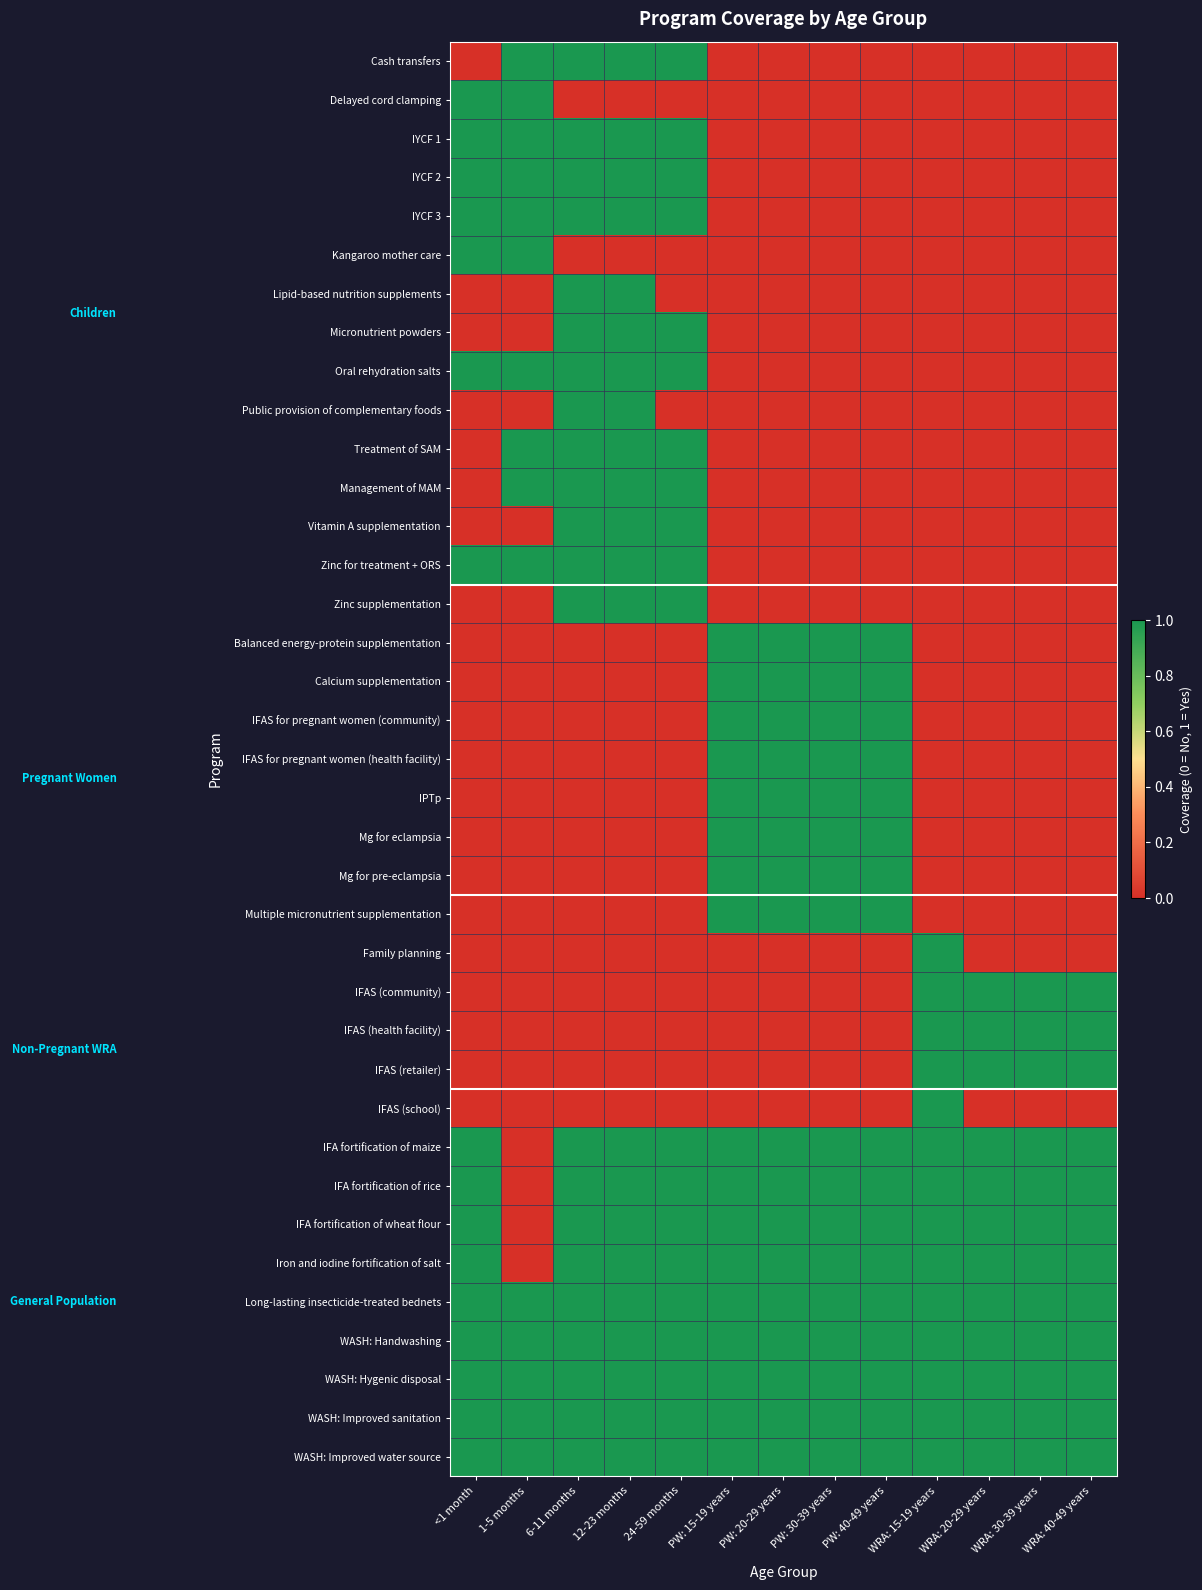

At 12-23 months, list the series in order from smallest to largest.

Delayed cord clamping, Kangaroo mother care, Balanced energy-protein supplementation, Calcium supplementation, IFAS for pregnant women (community), IFAS for pregnant women (health facility), IPTp, Mg for eclampsia, Mg for pre-eclampsia, Multiple micronutrient supplementation, Family planning, IFAS (community), IFAS (health facility), IFAS (retailer), IFAS (school), Cash transfers, IYCF 1, IYCF 2, IYCF 3, Lipid-based nutrition supplements, Micronutrient powders, Oral rehydration salts, Public provision of complementary foods, Treatment of SAM, Management of MAM, Vitamin A supplementation, Zinc for treatment + ORS, Zinc supplementation, IFA fortification of maize, IFA fortification of rice, IFA fortification of wheat flour, Iron and iodine fortification of salt, Long-lasting insecticide-treated bednets, WASH: Handwashing, WASH: Hygenic disposal, WASH: Improved sanitation, WASH: Improved water source